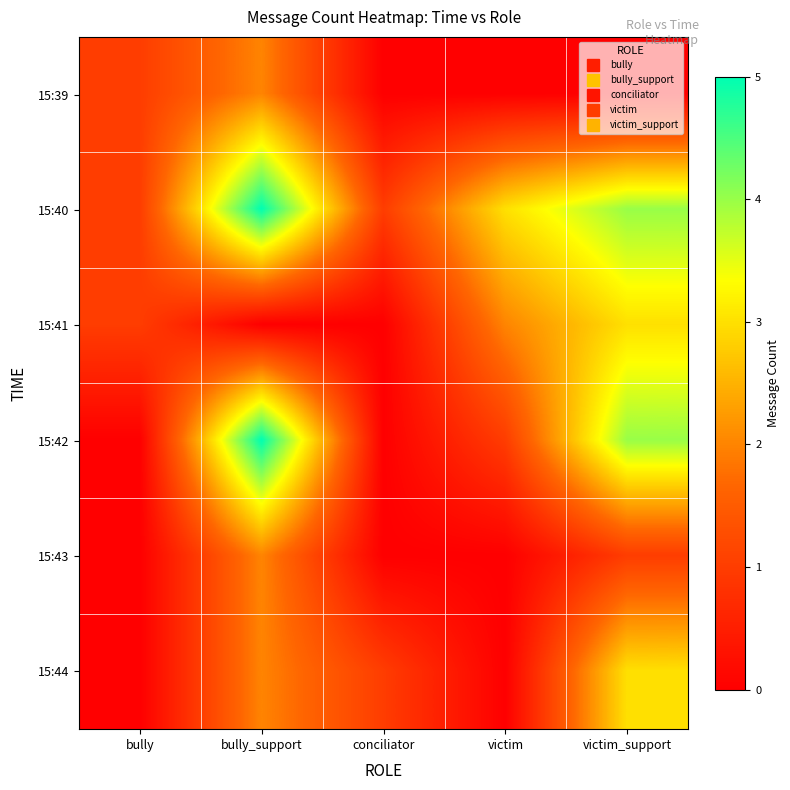

Reading left to right, extract all data points from this chart.

15:39: bully=1	bully_support=2	conciliator=0	victim=0	victim_support=0
15:40: bully=1	bully_support=5	conciliator=1	victim=3	victim_support=4
15:41: bully=1	bully_support=0	conciliator=0	victim=2	victim_support=3
15:42: bully=0	bully_support=5	conciliator=0	victim=1	victim_support=4
15:43: bully=0	bully_support=2	conciliator=0	victim=0	victim_support=1
15:44: bully=0	bully_support=2	conciliator=1	victim=0	victim_support=3